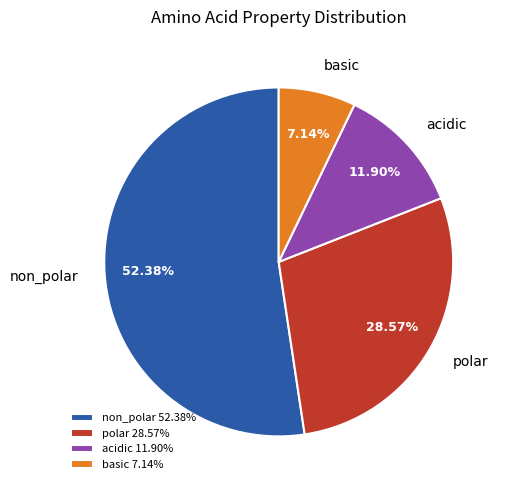

To the nearest percent, what is the average slice percentage?

25%